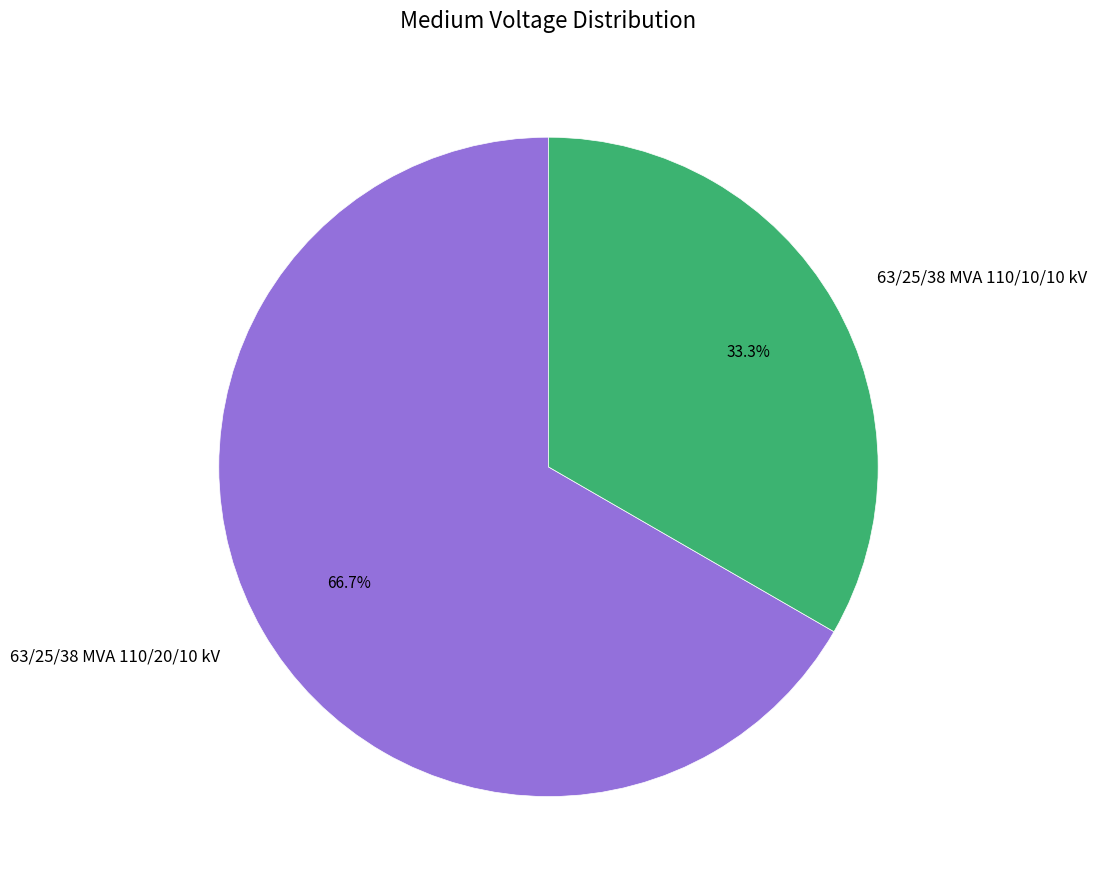

To the nearest percent, what portion does 63/25/38 MVA 110/10/10 kV represent?

33%